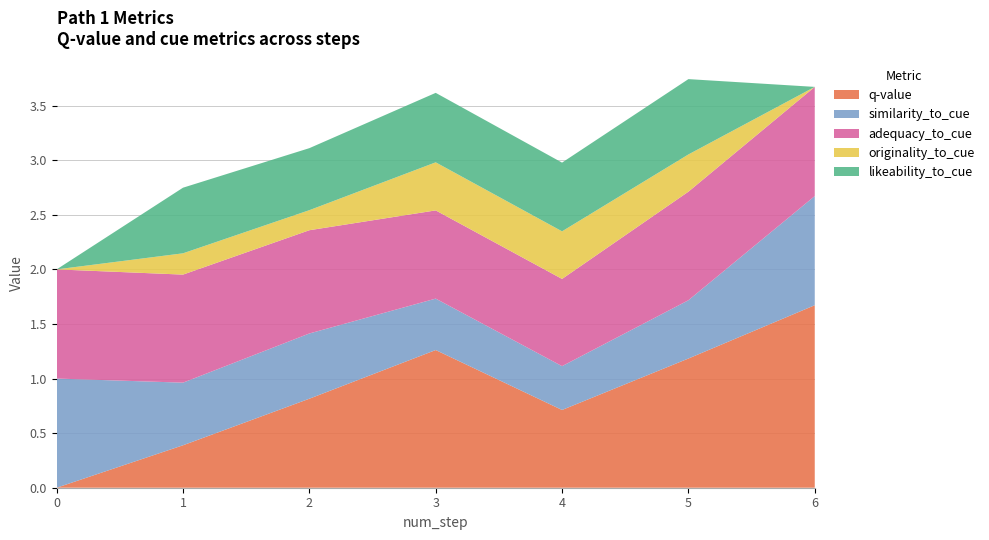

Reading left to right, extract all data points from this chart.

q-value: 0.0	0.4	0.8	1.3	0.7	1.2	1.7
similarity_to_cue: 1.0	0.6	0.6	0.5	0.4	0.5	1.0
adequacy_to_cue: 1.0	1.0	0.9	0.8	0.8	1.0	1.0
originality_to_cue: 0.0	0.2	0.2	0.4	0.4	0.3	0.0
likeability_to_cue: 0.0	0.6	0.6	0.6	0.6	0.7	0.0